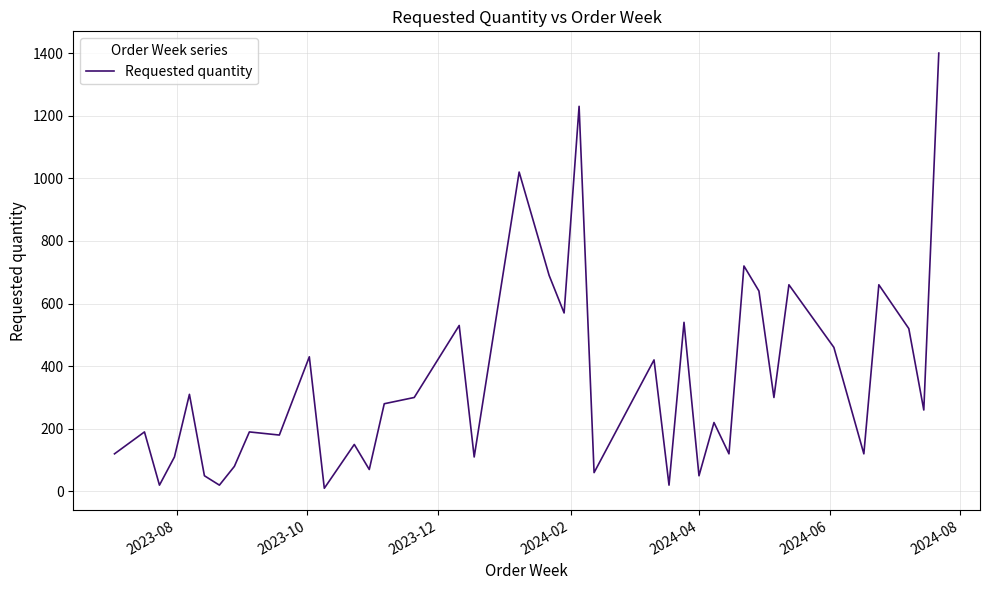

What is the maximum value shown in the chart?

1400